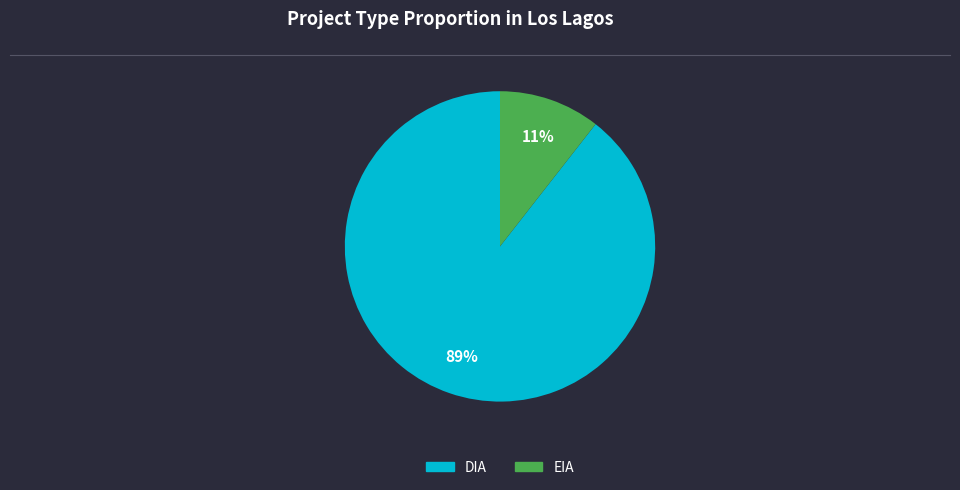

The EIA slice represents 4% of the pie. True or false?

False